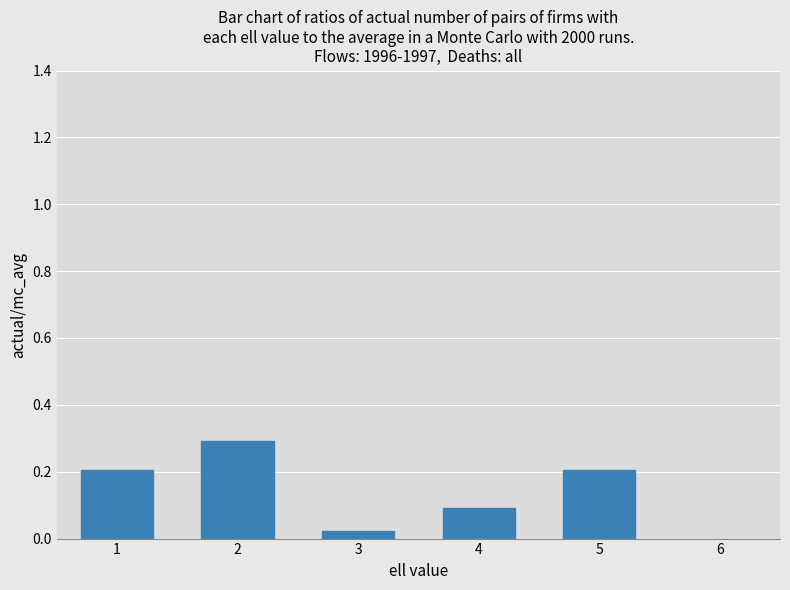

What is the change in value from 2 to 3?

-0.3